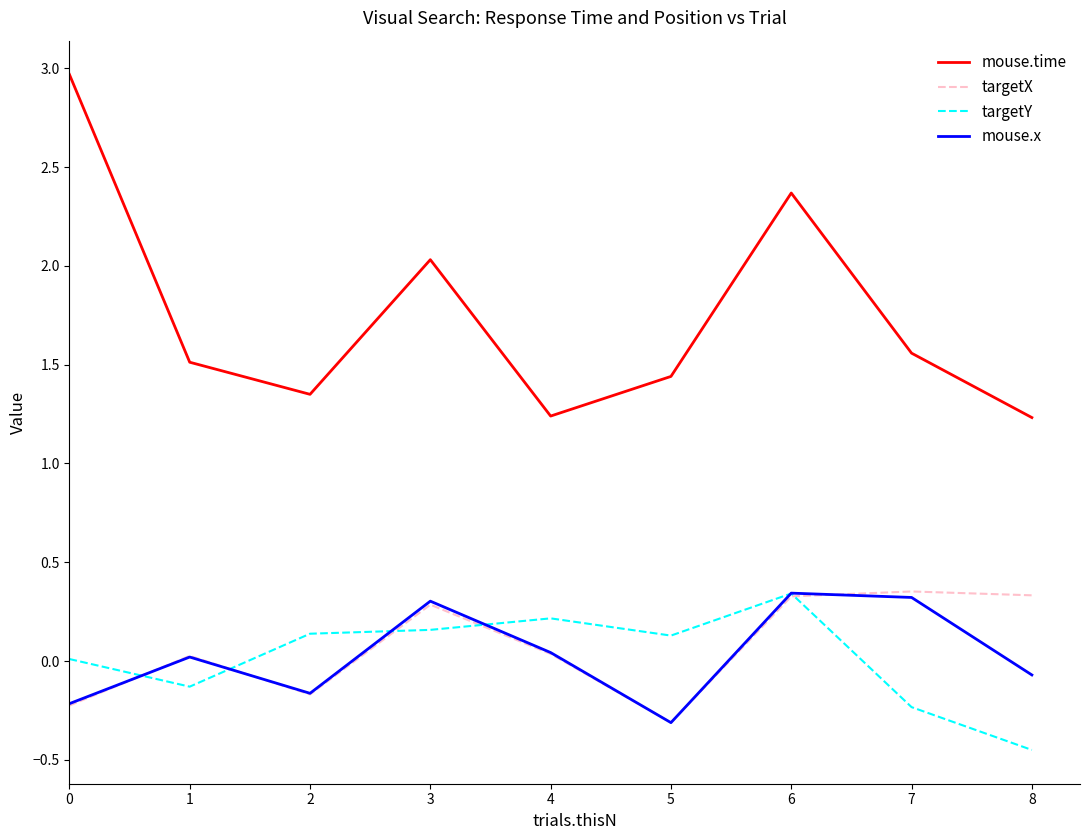

At which category is the sum across all series the highest?

6